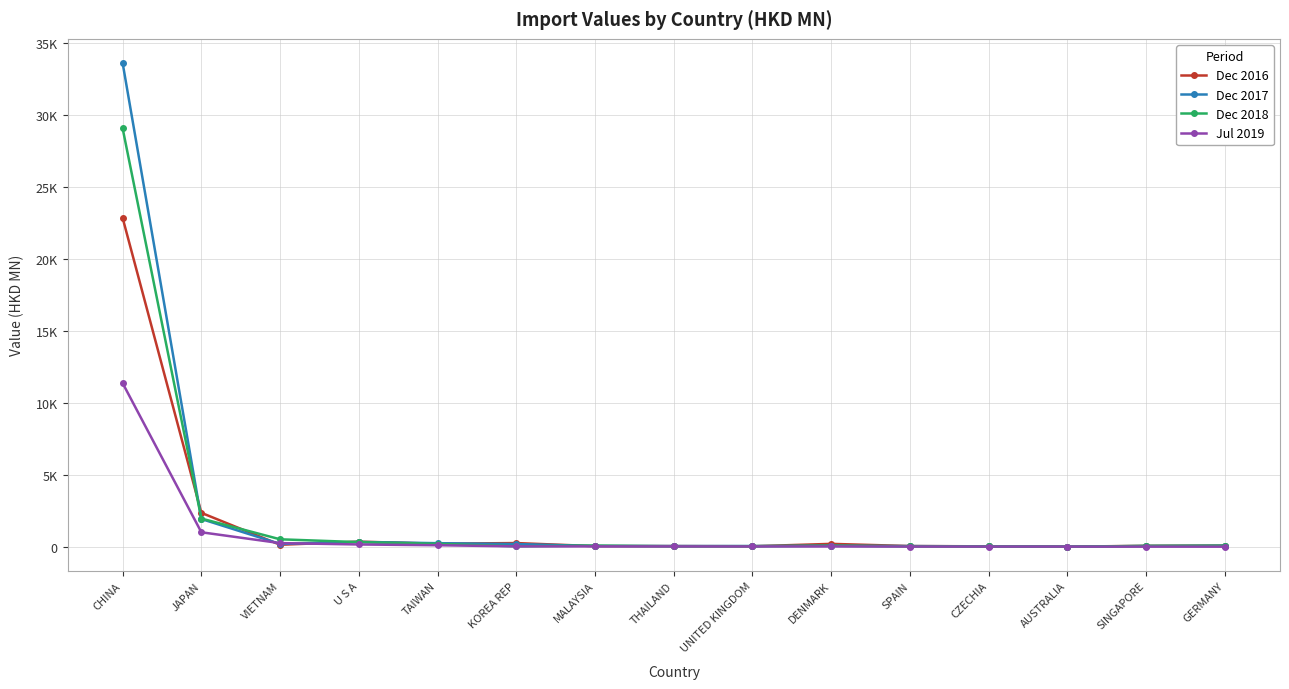

Is it true that Dec 2018 equals 81.6 at GERMANY?

True